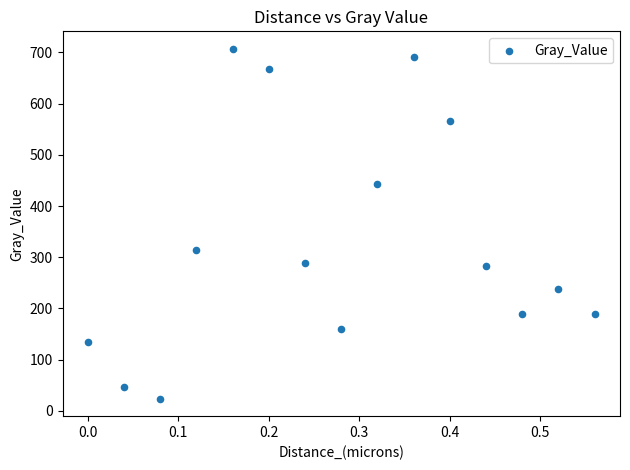

What Y value in the scatter plot is closest to 365?

313.4